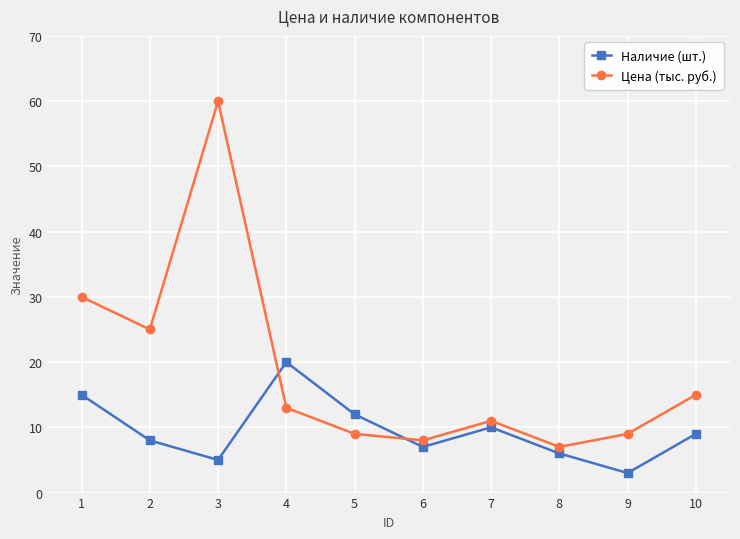

At how many categories does at least one series exceed 38?

1